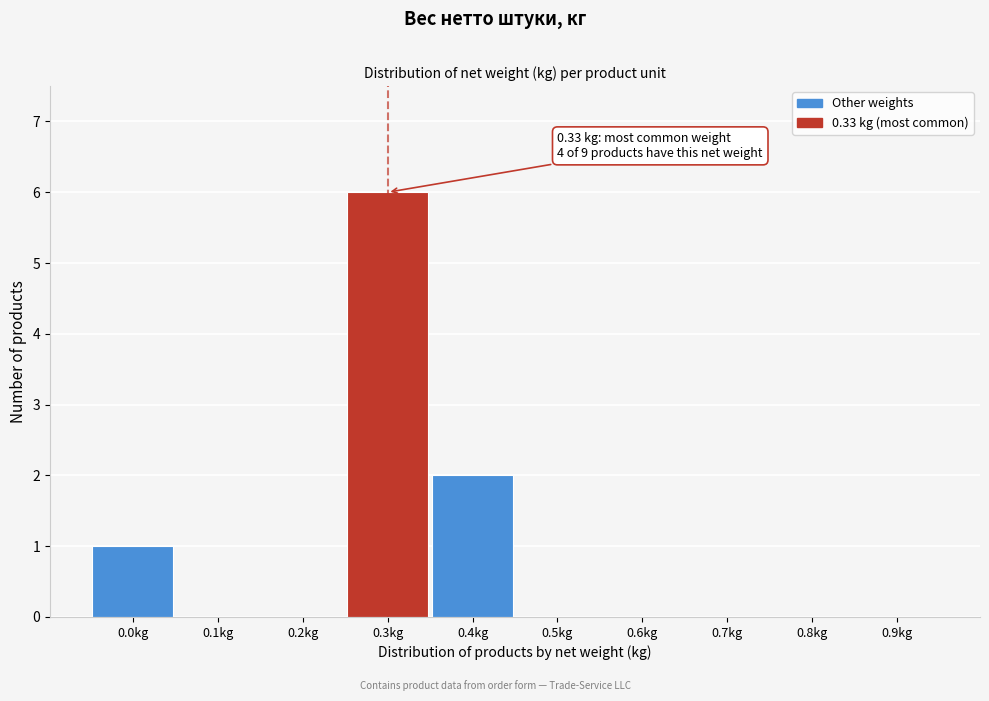

Reading left to right, extract all data points from this chart.

0.0kg=1	0.1kg=0	0.2kg=0	0.3kg=6	0.4kg=2	0.5kg=0	0.6kg=0	0.7kg=0	0.8kg=0	0.9kg=0